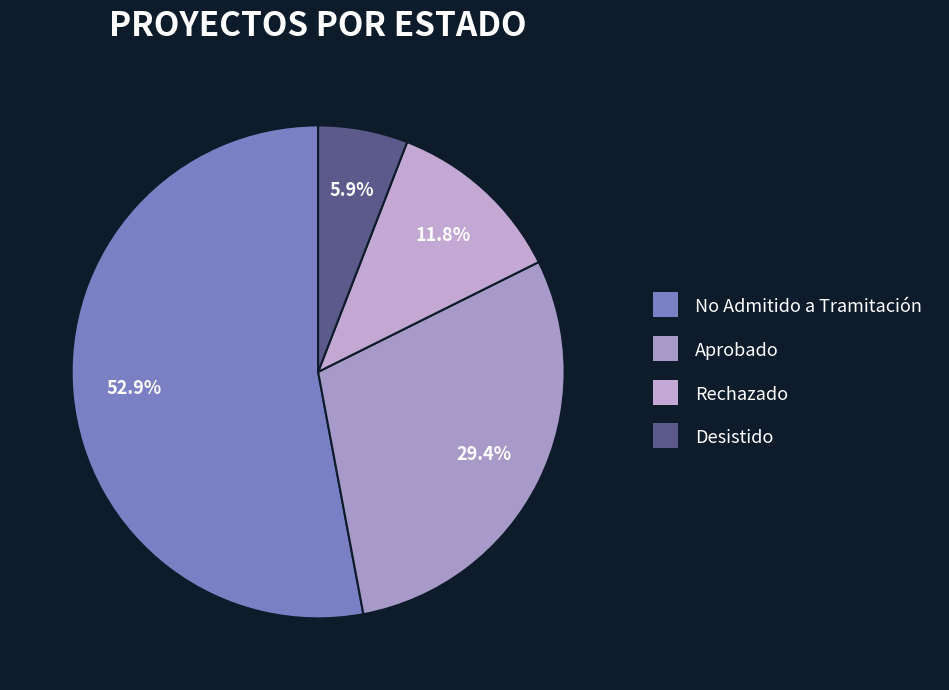

What is the change in value from No Admitido a Tramitación to Rechazado?

-7